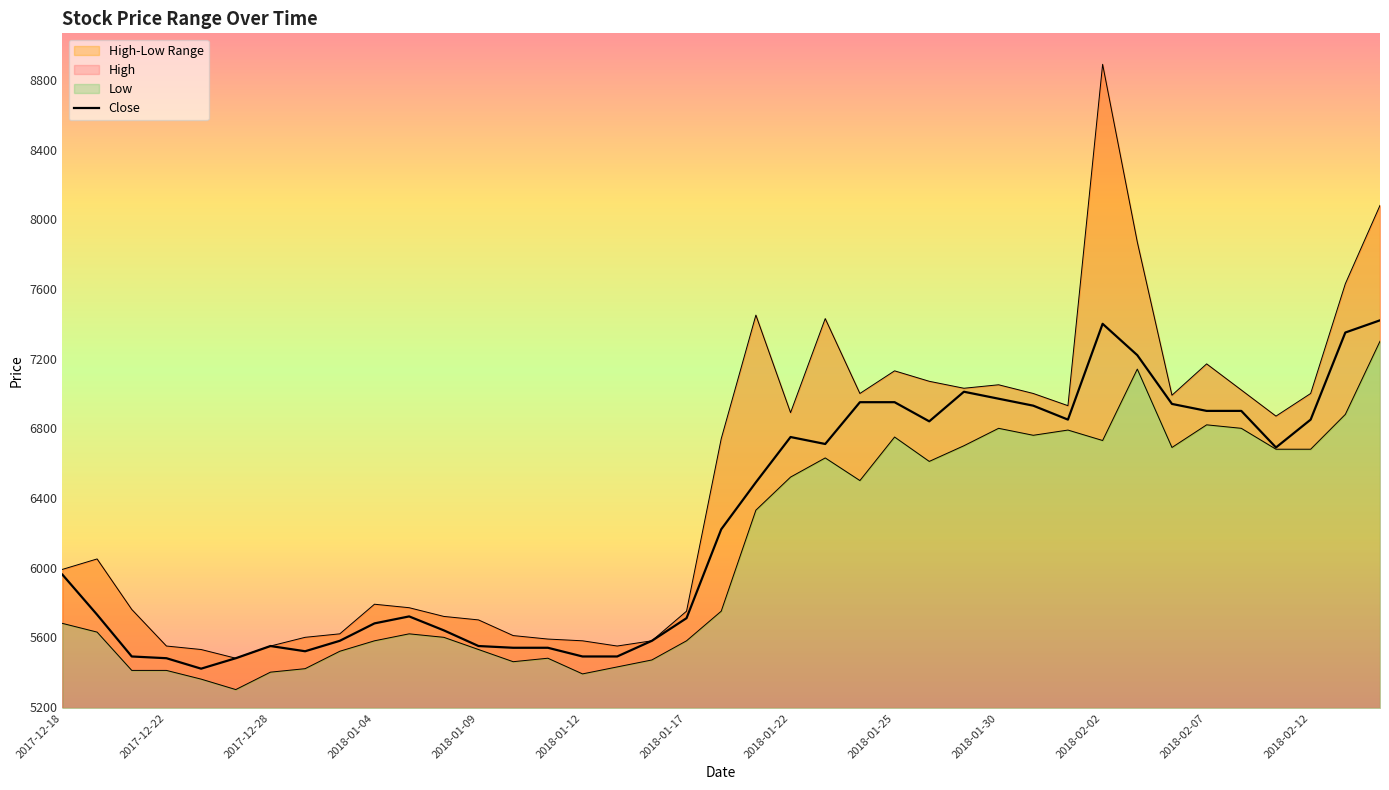

Reading right to left, transcribe all the data shown in this chart.

High: 2018-02-14=8080	2018-02-13=7630	2018-02-12=7000	2018-02-09=6870	2018-02-08=7020	2018-02-07=7170	2018-02-06=6990	2018-02-05=7870	2018-02-02=8890	2018-02-01=6930	2018-01-31=7000	2018-01-30=7050	2018-01-29=7030	2018-01-26=7070	2018-01-25=7130	2018-01-24=7000	2018-01-23=7430	2018-01-22=6890	2018-01-19=7450	2018-01-18=6740	2018-01-17=5750	2018-01-16=5580	2018-01-15=5550	2018-01-12=5580	2018-01-11=5590	2018-01-10=5610	2018-01-09=5700	2018-01-08=5720	2018-01-05=5770	2018-01-04=5790	2018-01-03=5620	2018-01-02=5600	2017-12-28=5550	2017-12-27=5480	2017-12-26=5530	2017-12-22=5550	2017-12-21=5760	2017-12-19=6050	2017-12-18=5990
Low: 2018-02-14=7300	2018-02-13=6880	2018-02-12=6680	2018-02-09=6680	2018-02-08=6800	2018-02-07=6820	2018-02-06=6690	2018-02-05=7140	2018-02-02=6730	2018-02-01=6790	2018-01-31=6760	2018-01-30=6800	2018-01-29=6700	2018-01-26=6610	2018-01-25=6750	2018-01-24=6500	2018-01-23=6630	2018-01-22=6520	2018-01-19=6330	2018-01-18=5750	2018-01-17=5580	2018-01-16=5470	2018-01-15=5430	2018-01-12=5390	2018-01-11=5480	2018-01-10=5460	2018-01-09=5530	2018-01-08=5600	2018-01-05=5620	2018-01-04=5580	2018-01-03=5520	2018-01-02=5420	2017-12-28=5400	2017-12-27=5300	2017-12-26=5360	2017-12-22=5410	2017-12-21=5410	2017-12-19=5630	2017-12-18=5680
Close: 2018-02-14=7420	2018-02-13=7350	2018-02-12=6850	2018-02-09=6690	2018-02-08=6900	2018-02-07=6900	2018-02-06=6940	2018-02-05=7220	2018-02-02=7400	2018-02-01=6850	2018-01-31=6930	2018-01-30=6970	2018-01-29=7010	2018-01-26=6840	2018-01-25=6950	2018-01-24=6950	2018-01-23=6710	2018-01-22=6750	2018-01-19=6490	2018-01-18=6220	2018-01-17=5710	2018-01-16=5580	2018-01-15=5490	2018-01-12=5490	2018-01-11=5540	2018-01-10=5540	2018-01-09=5550	2018-01-08=5640	2018-01-05=5720	2018-01-04=5680	2018-01-03=5580	2018-01-02=5520	2017-12-28=5550	2017-12-27=5480	2017-12-26=5420	2017-12-22=5480	2017-12-21=5490	2017-12-19=5730	2017-12-18=5960